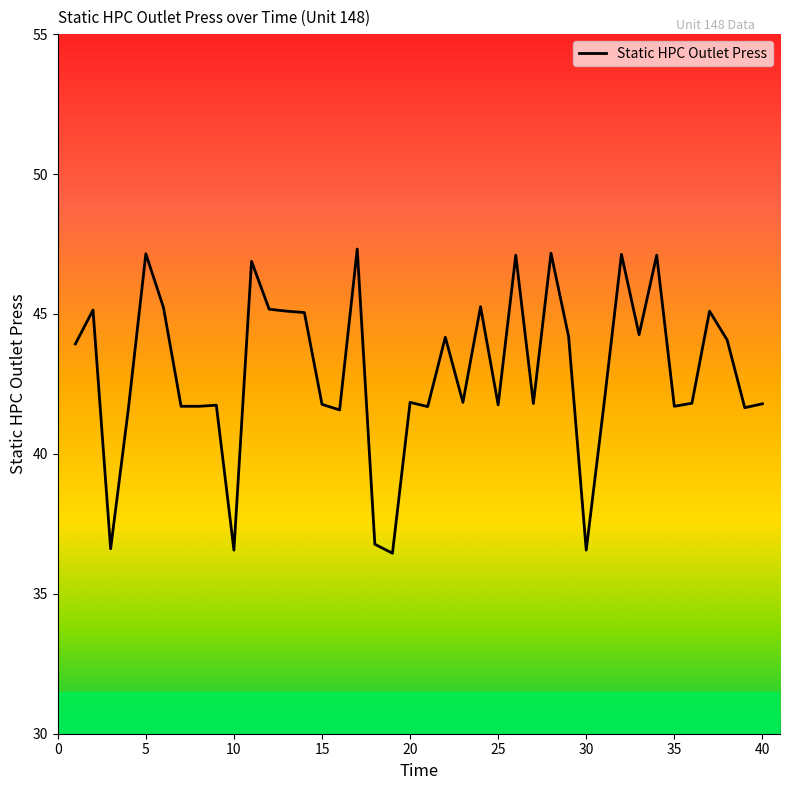

Does the chart have visible grid lines?

No